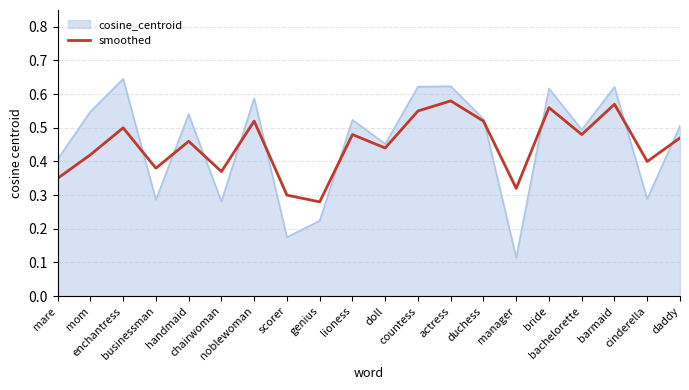

Rank the series by their maximum value, from highest to lowest.

cosine_centroid, smoothed